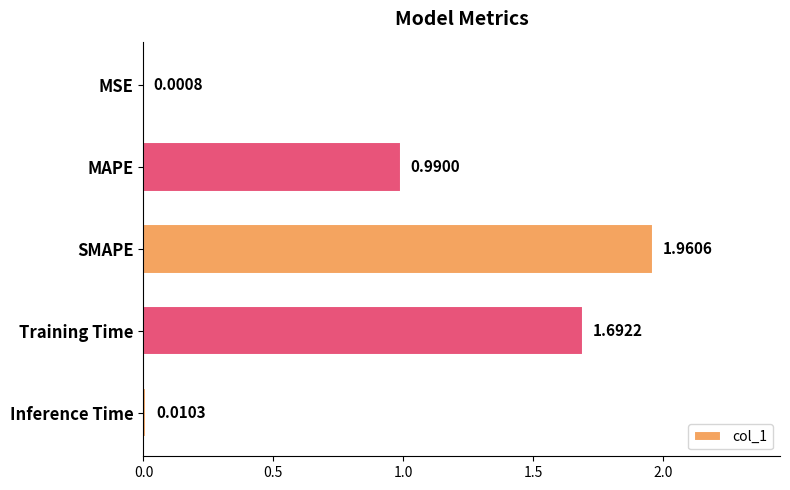

Between Training Time and MSE, which is larger?

Training Time